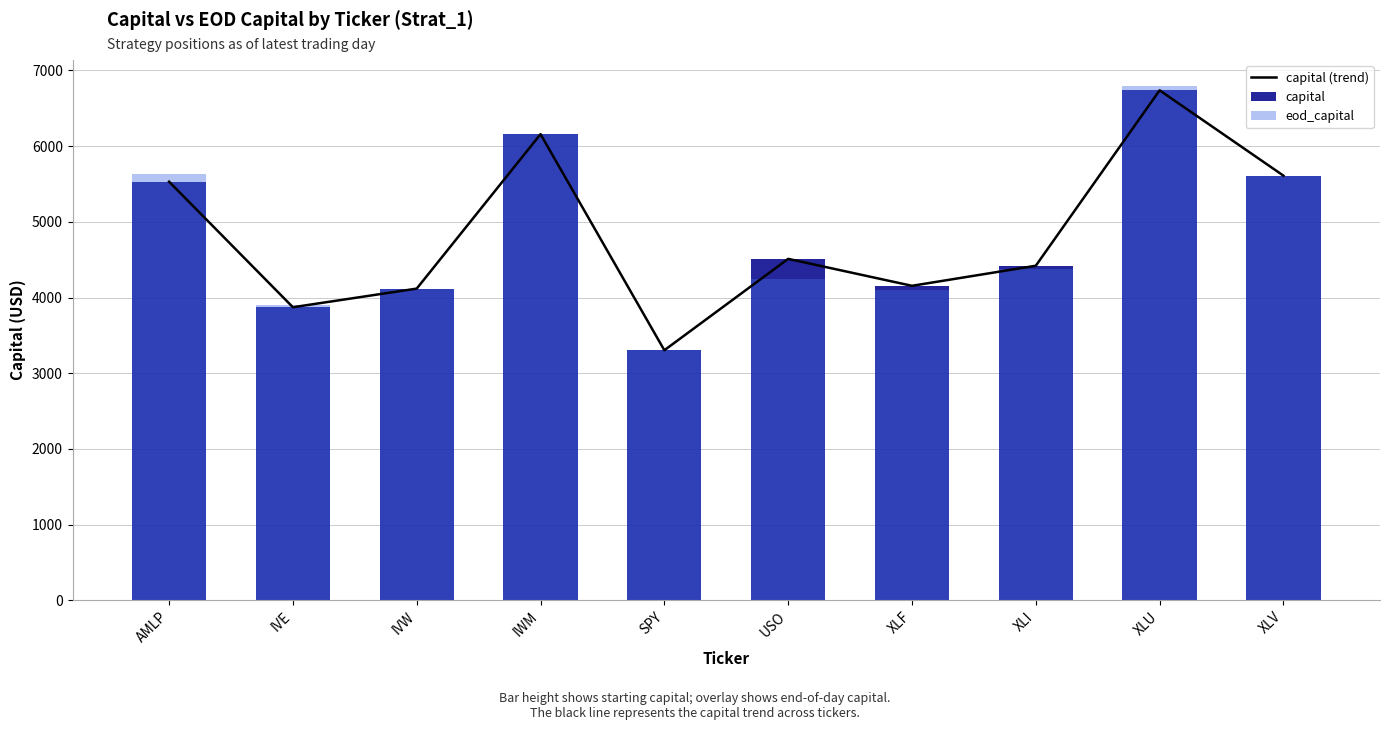

What is the average value of the eod_capital series?

4824.2